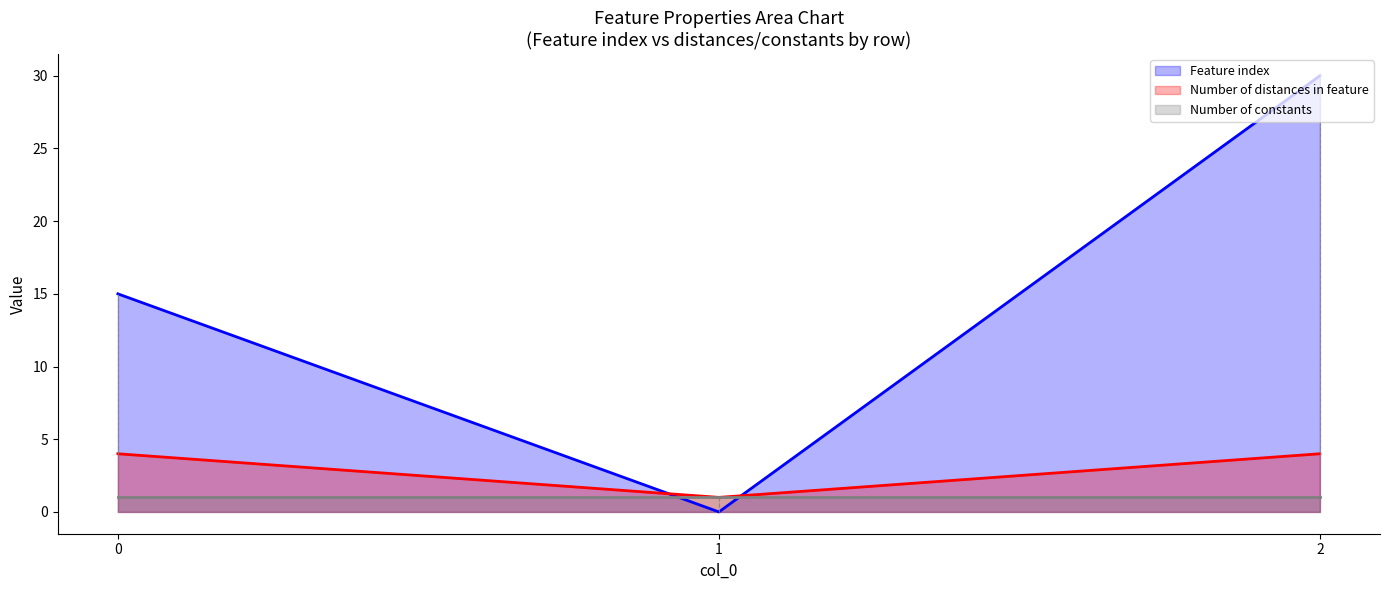

What are all the series names shown in the legend?

Feature index, Number of distances in feature, Number of constants